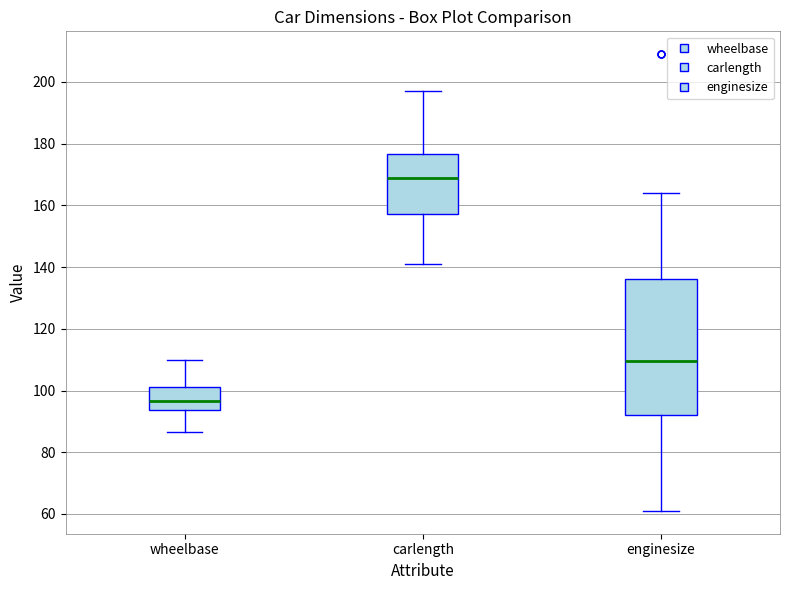

Where does the lower whisker of the box for wheelbase end on the y-axis? The values are not printed on the chart, so give them approximately, as read against the axis.

86